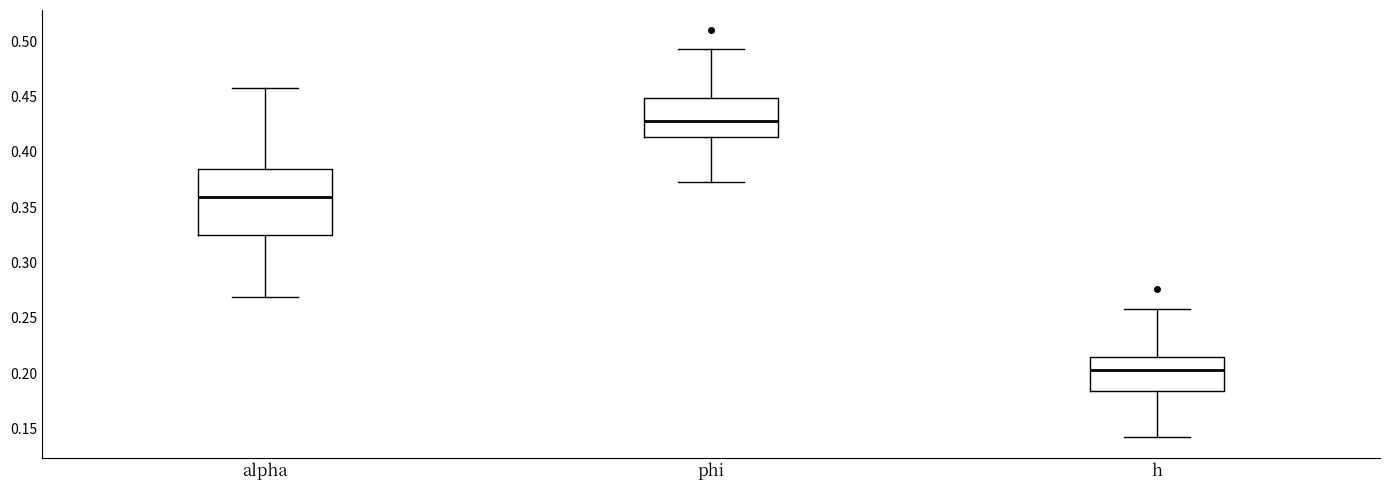

Comparing the boxes themselves (not the whiskers), which one is the tallest?

alpha